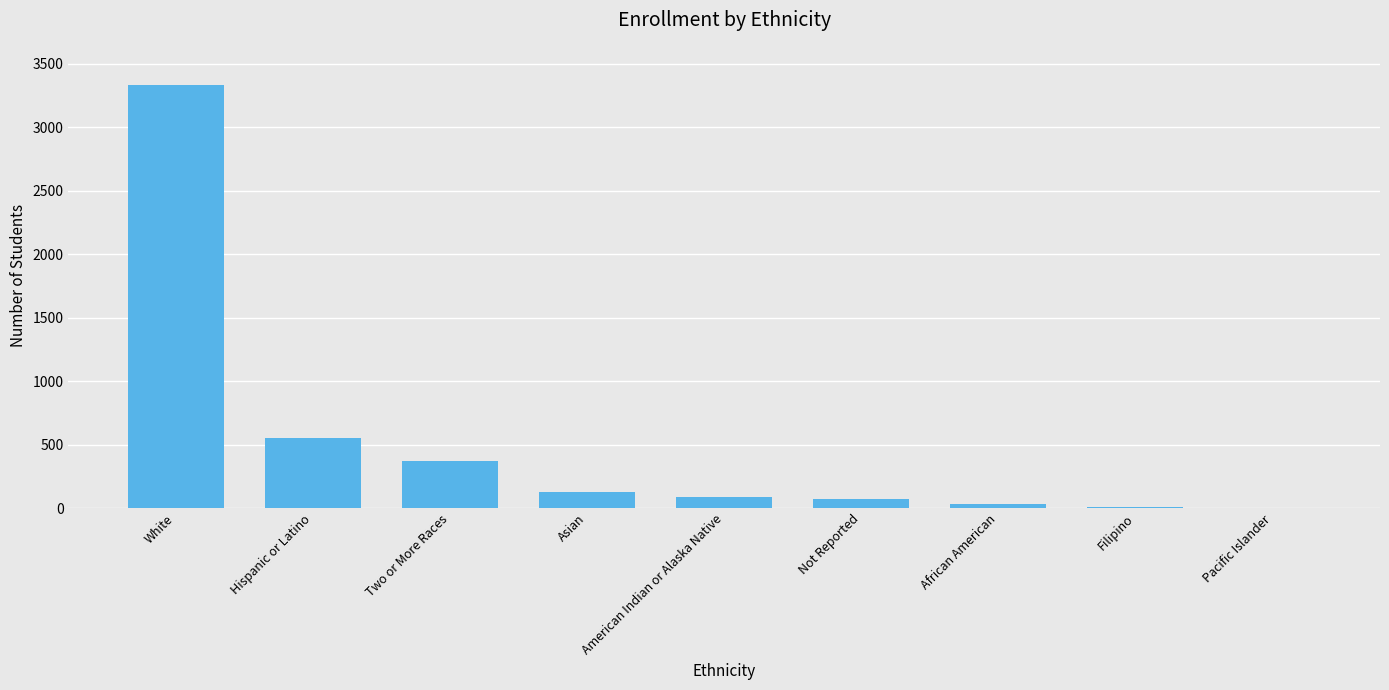

The chart shows a value of 4 at Pacific Islander. True or false?

True